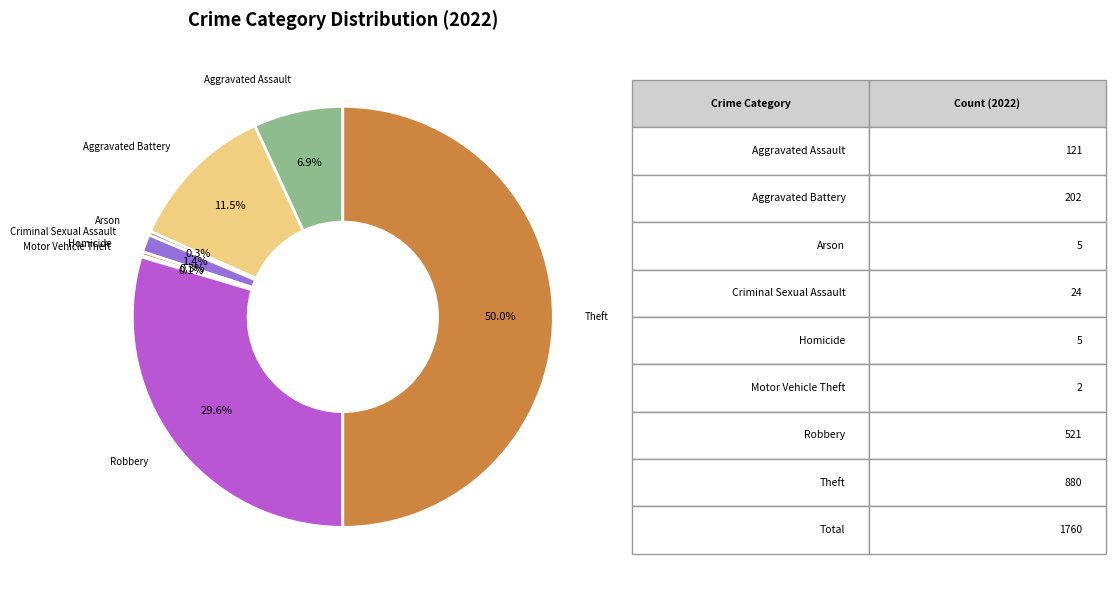

Which slice is the largest?

Theft